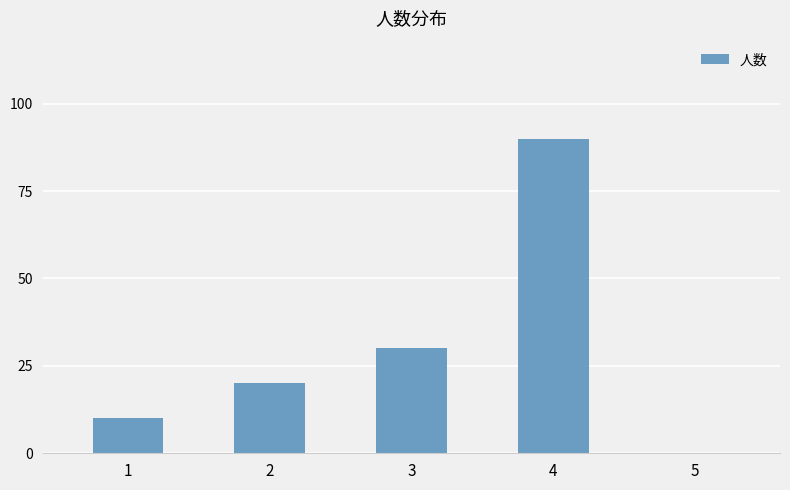

The chart shows a value of 30 at 3. True or false?

True